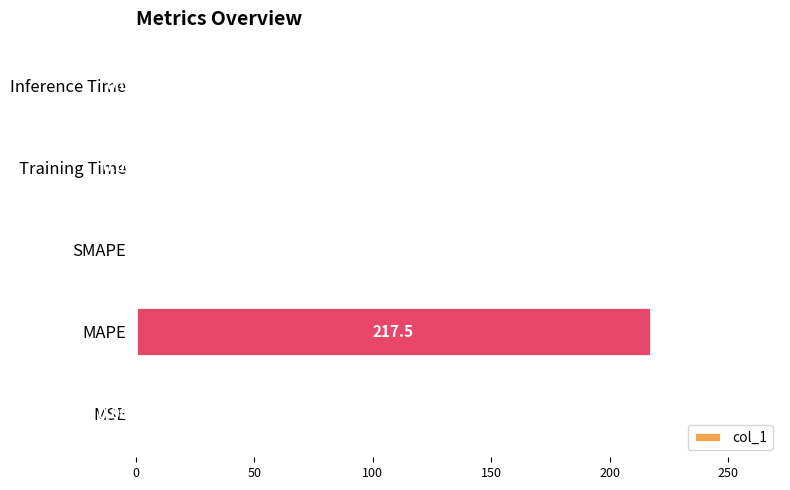

At which label is the value closest to 108?

Training Time